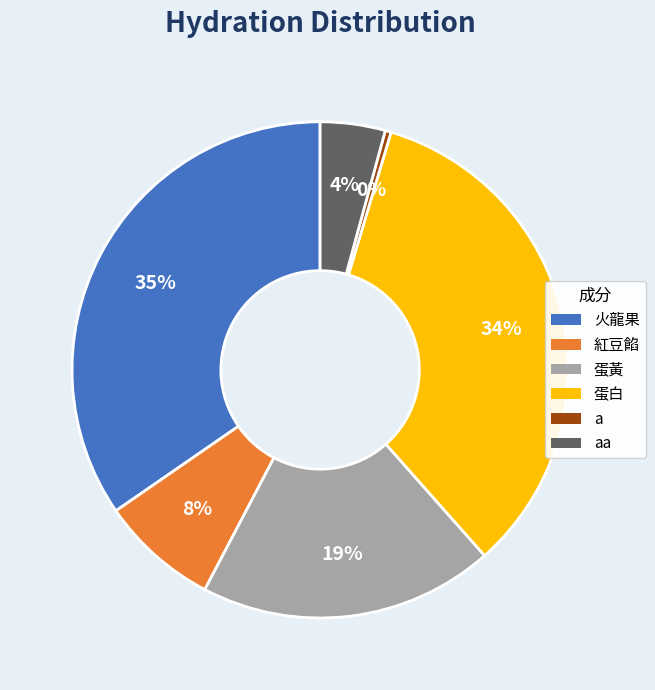

Is 火龍果 the majority of the pie?

No